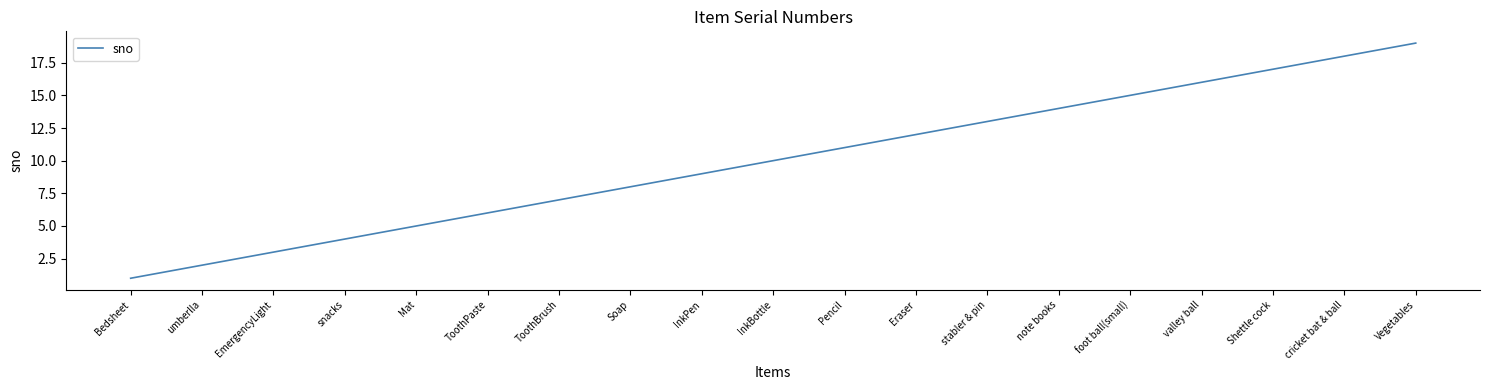

Reading left to right, list all the values displayed in this chart.

1	2	3	4	5	6	7	8	9	10	11	12	13	14	15	16	17	18	19